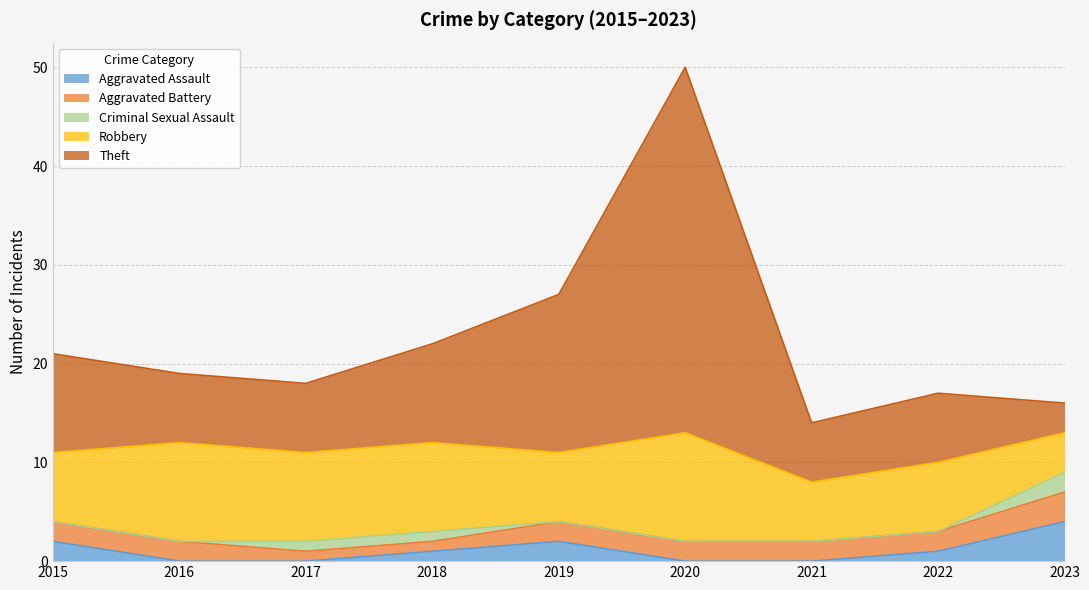

Is it true that Aggravated Assault equals 2 at 2019?

True